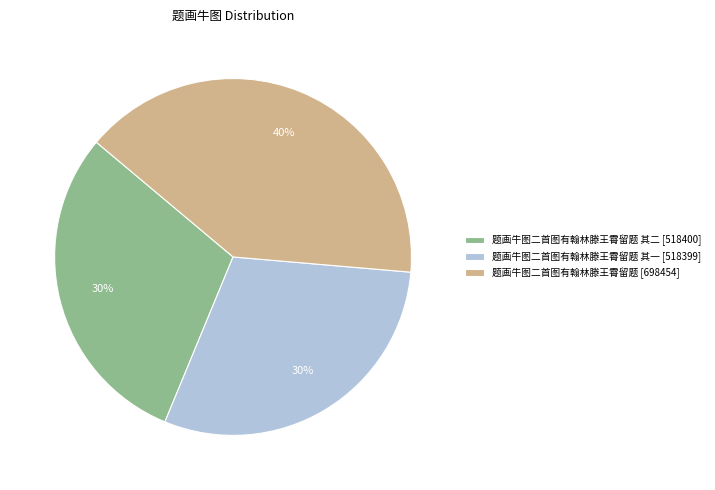

To the nearest percent, what is the average slice percentage?

33%